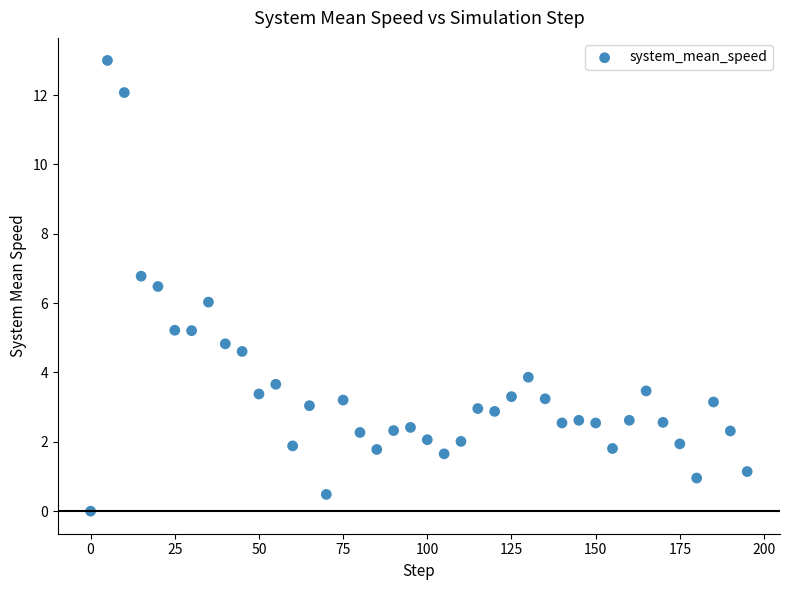

What is the range of X values (max minus min)?

195.0